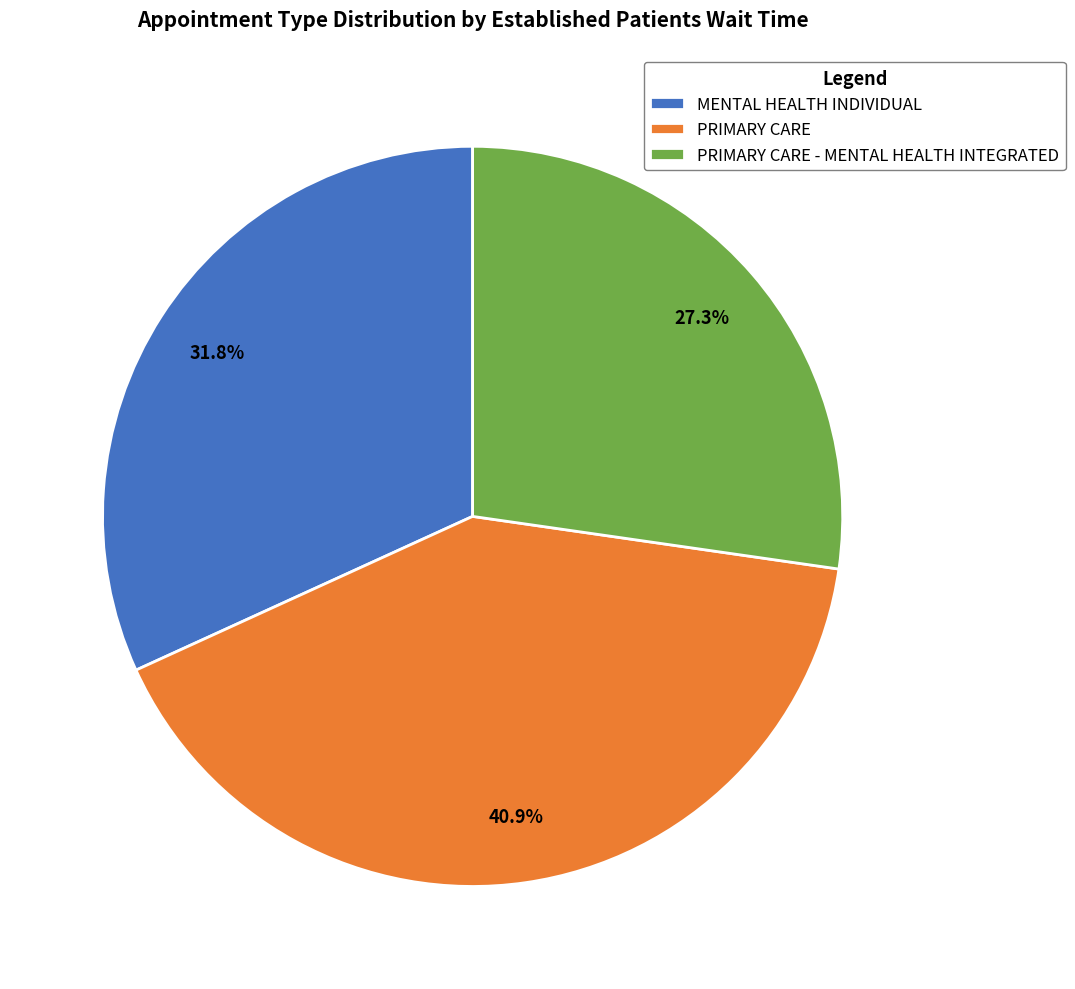

What percentage is the PRIMARY CARE - MENTAL HEALTH INTEGRATED slice, to the nearest percent?

27%